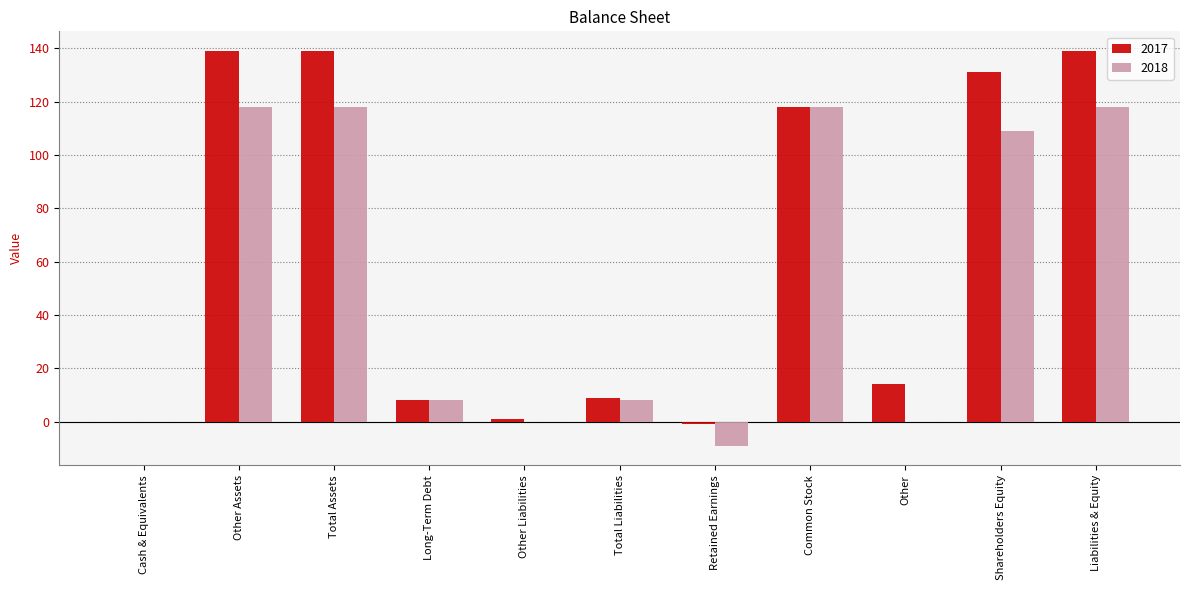

Reading left to right, list all the values displayed in this chart.

2017: Cash & Equivalents=0	Other Assets=139	Total Assets=139	Long-Term Debt=8	Other Liabilities=1	Total Liabilities=9	Retained Earnings=-1	Common Stock=118	Other=14	Shareholders Equity=131	Liabilities & Equity=139
2018: Cash & Equivalents=0	Other Assets=118	Total Assets=118	Long-Term Debt=8	Other Liabilities=0	Total Liabilities=8	Retained Earnings=-9	Common Stock=118	Other=0	Shareholders Equity=109	Liabilities & Equity=118